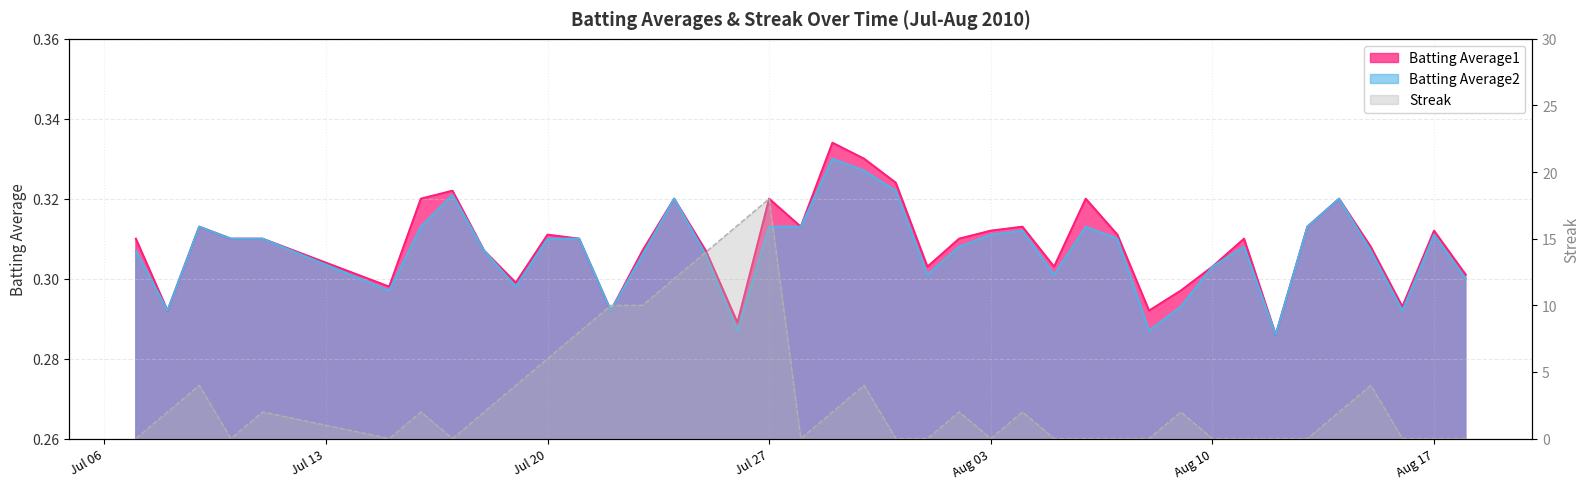

Count the number of data series in this chart.

3